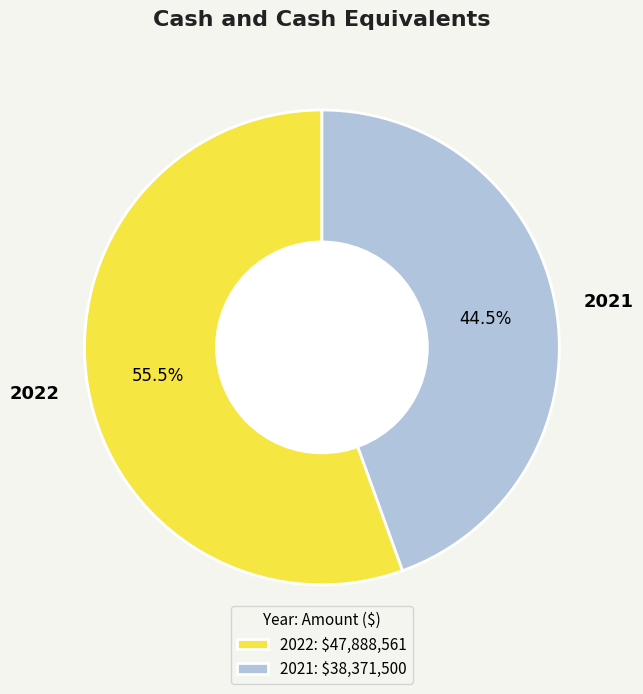

To the nearest percent, what is the average slice percentage?

50%